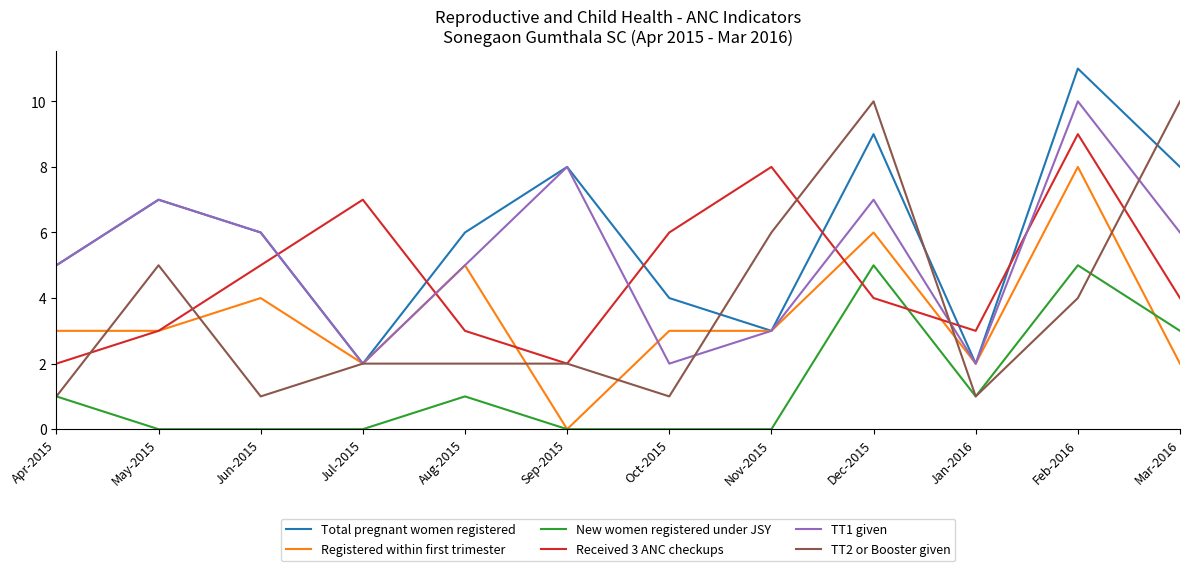

Is it true that Received 3 ANC checkups equals 3 at Jan-2016?

True